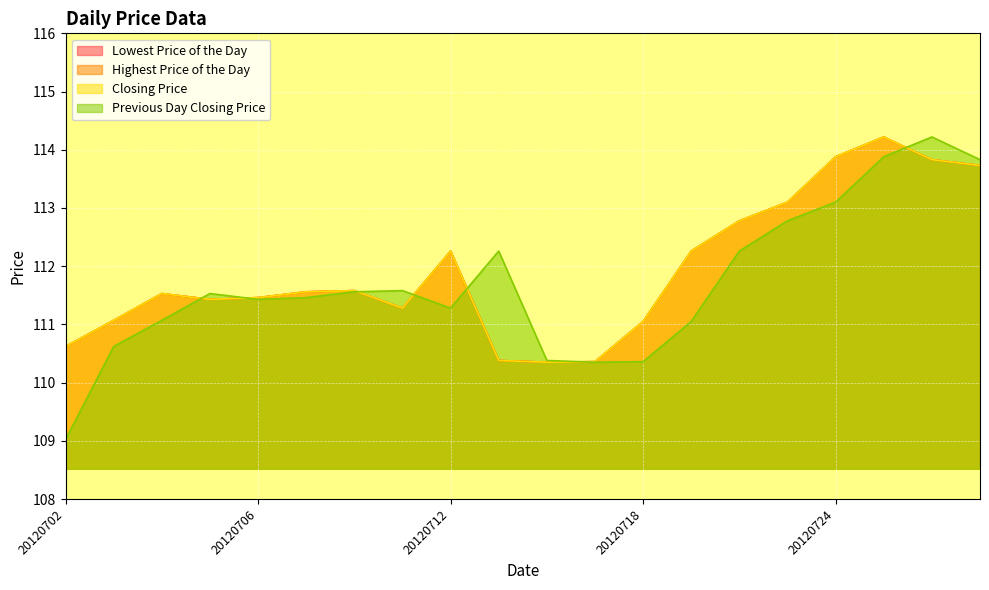

What is the value of the Closing Price point at the 11th from the left?

110.3